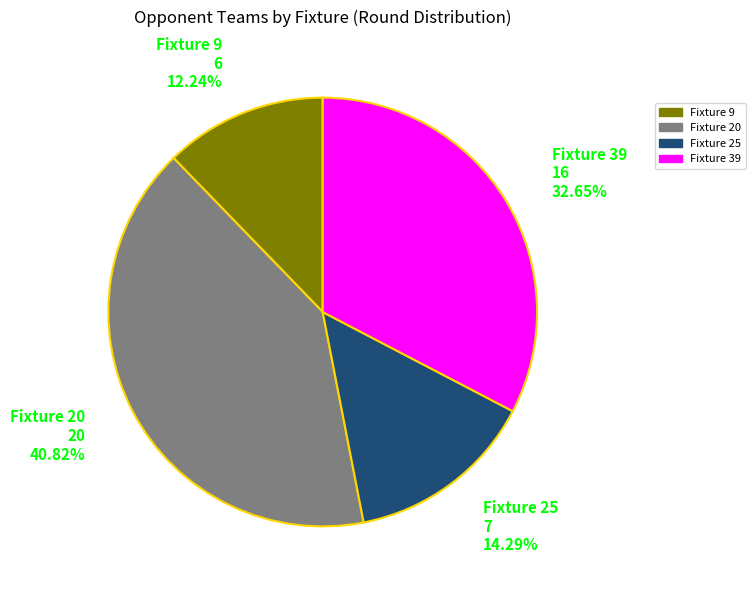

What is the ratio of the value at Fixture 39 to the value at Fixture 25?

2.3